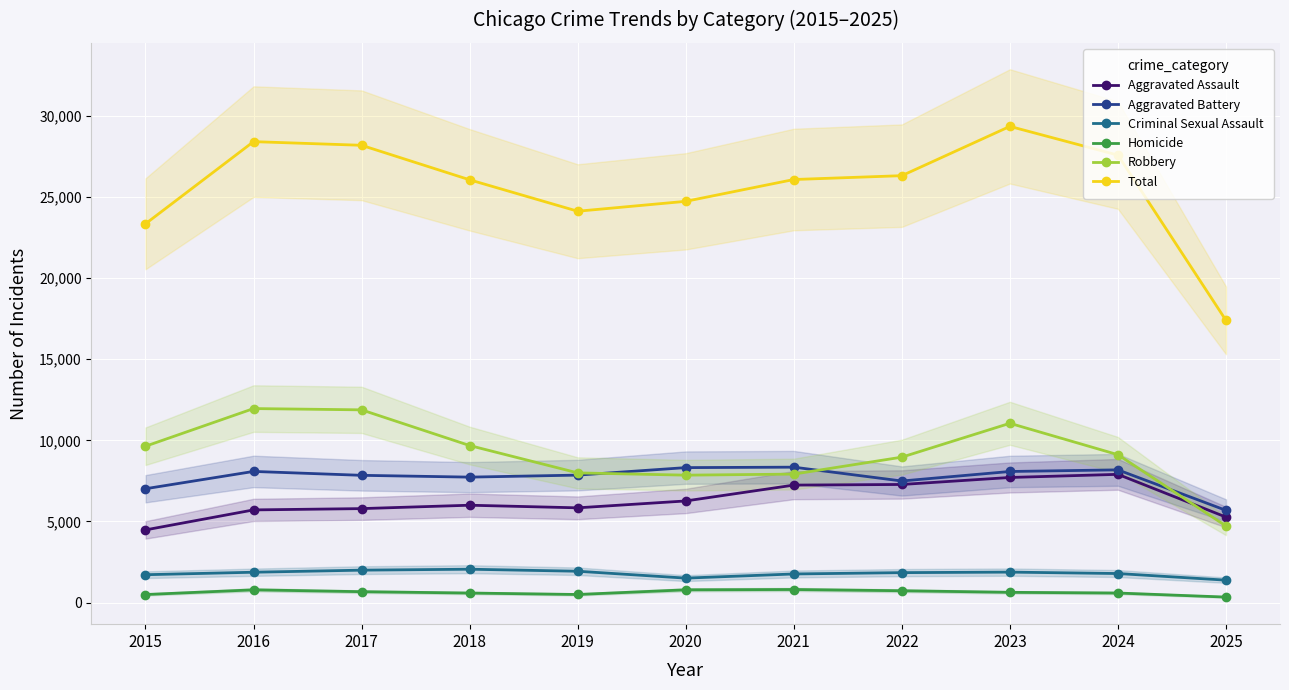

Which label corresponds to the smallest value in the chart?

2025